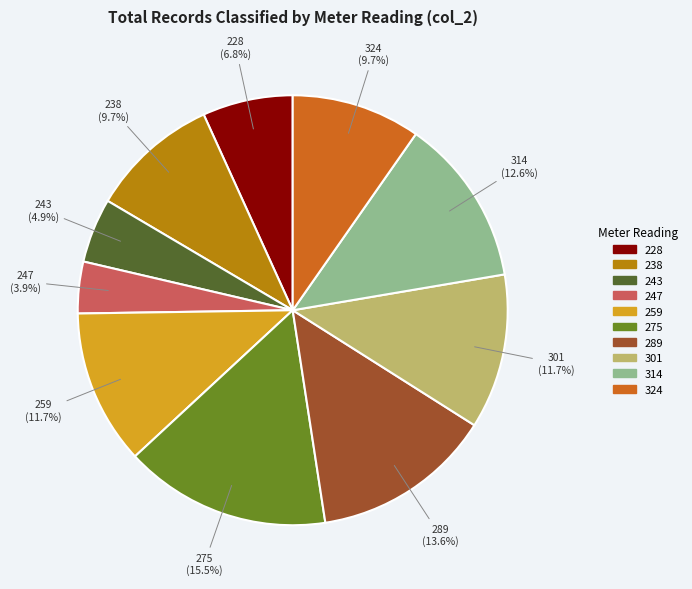

Is the sum of 243 and 259 greater than half?

No